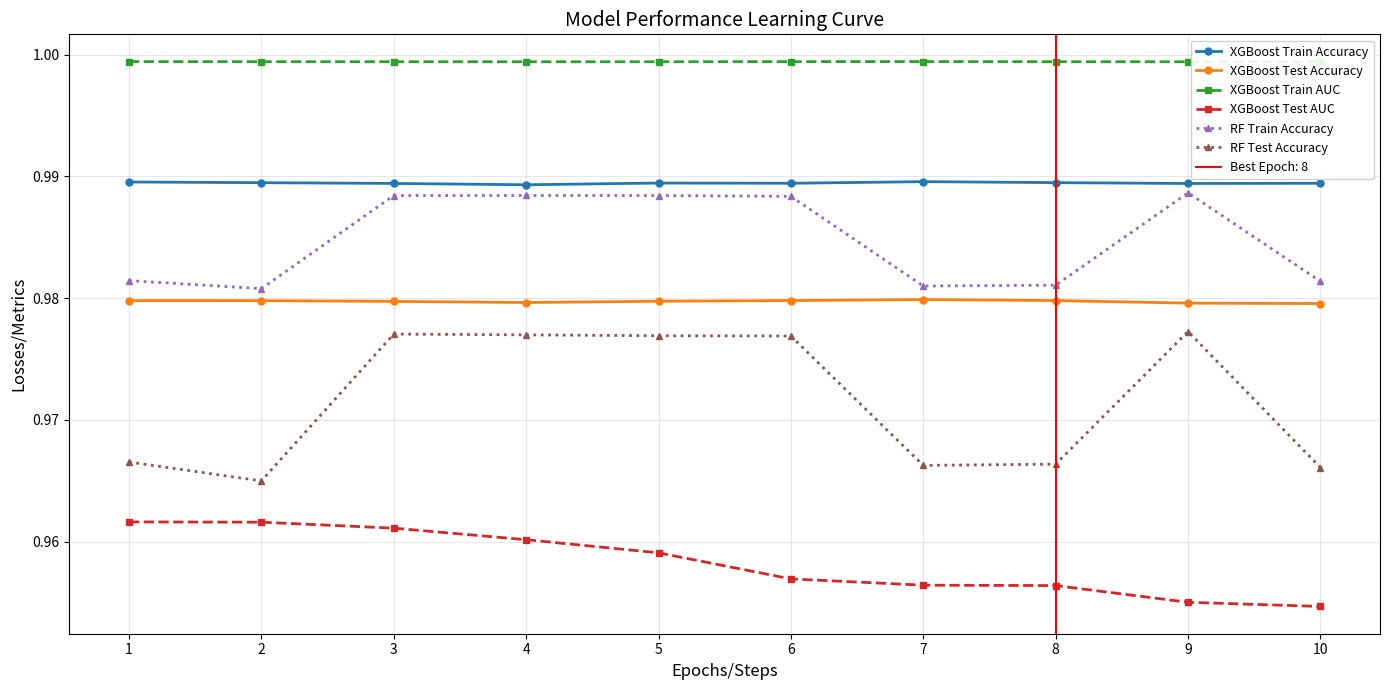

How many distinct data groups are displayed?

6